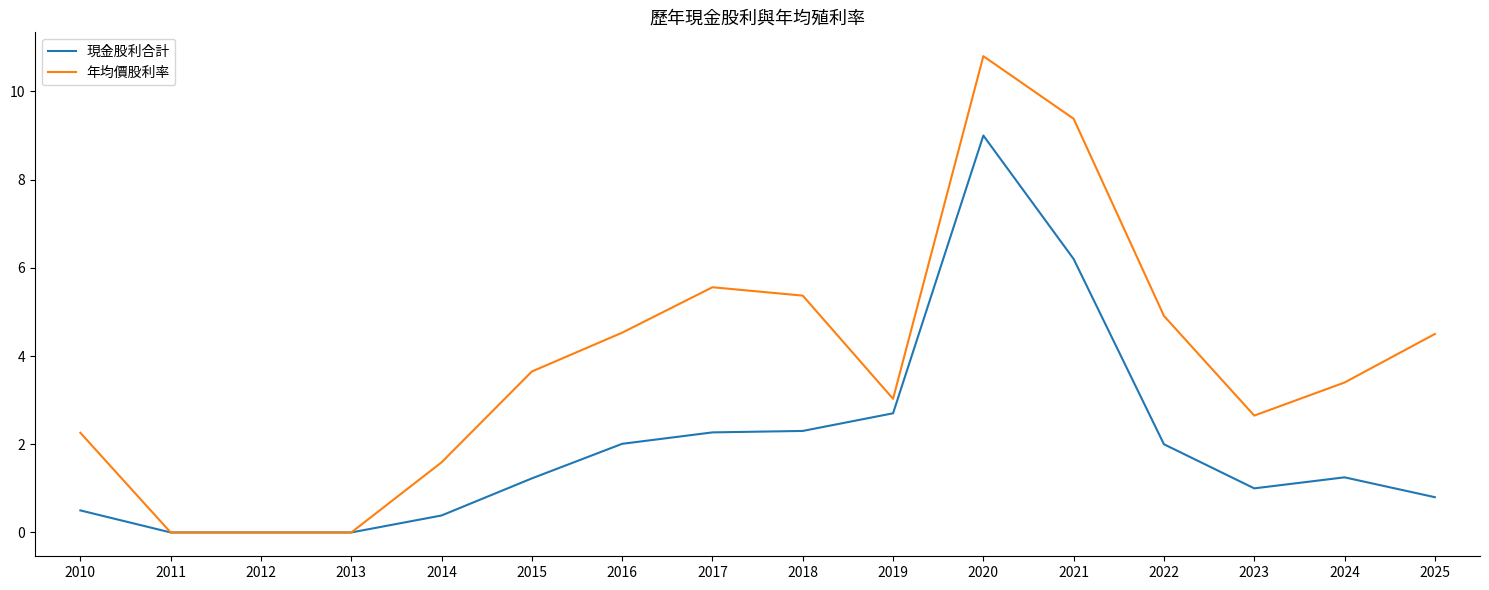

The value of 現金股利合計 at 2024 is 1.2. True or false?

True